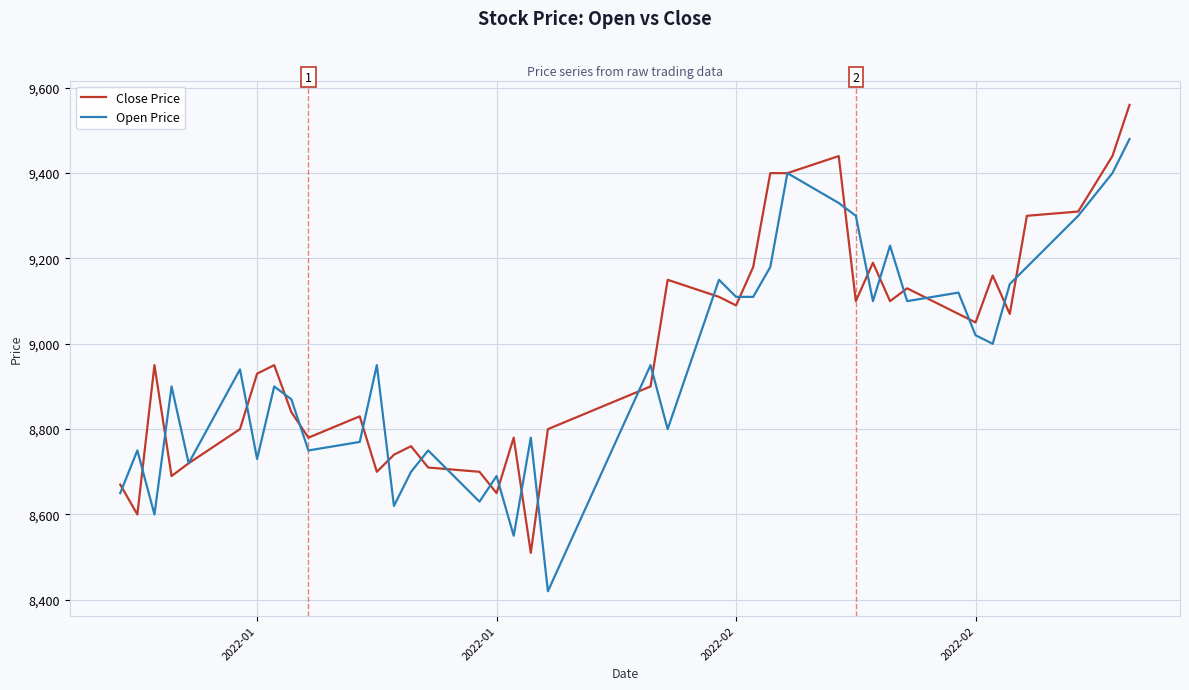

Does the chart display data point markers on the line(s)?

No